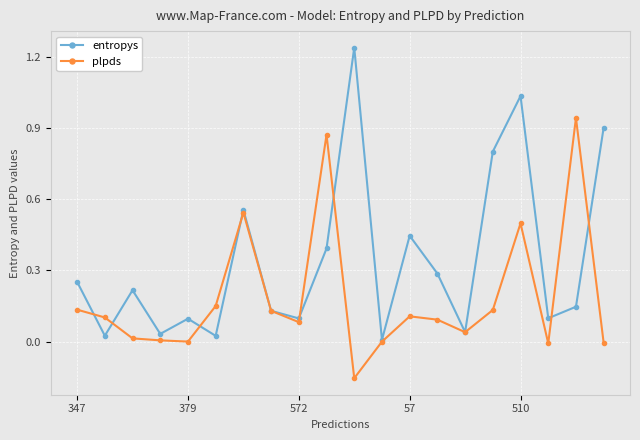

At how many categories does at least one series exceed 0?

20